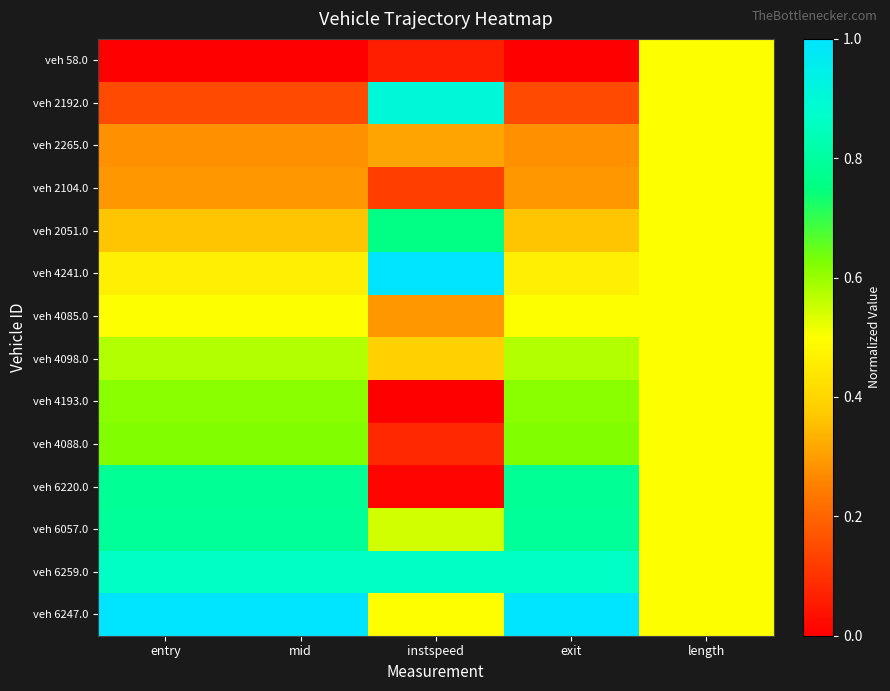

At how many categories does at least one series exceed 0?

5